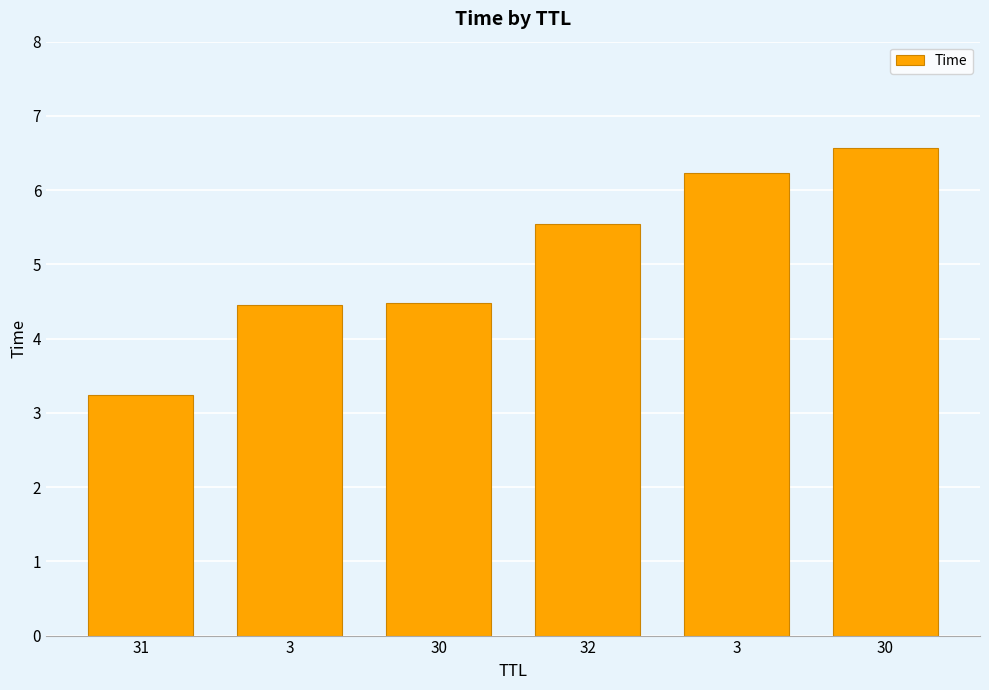

At which label is the value closest to 4?

3